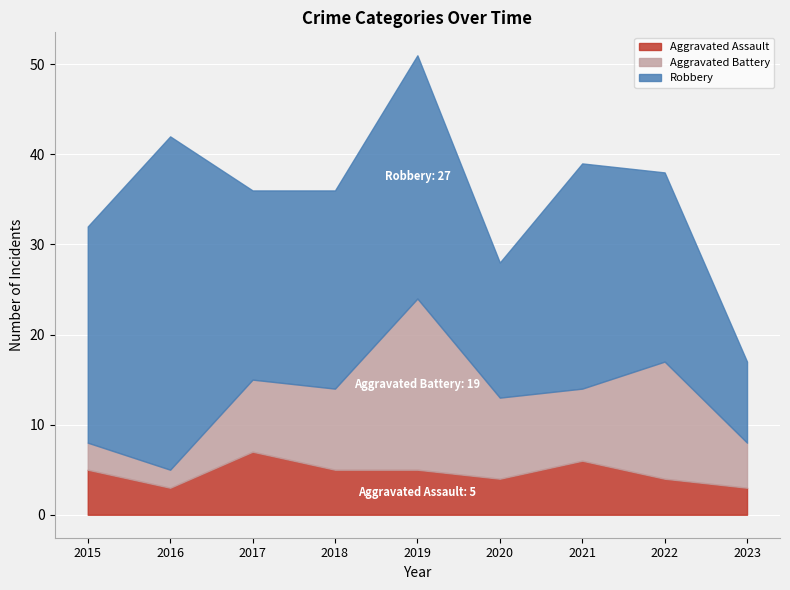

How many values in the Robbery series exceed 22?

4